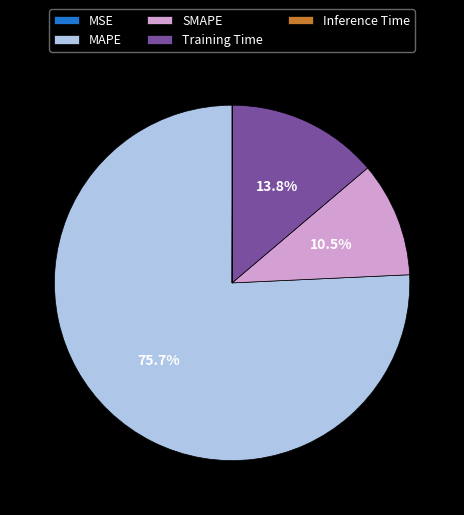

Which slice represents more than half of the pie?

MAPE